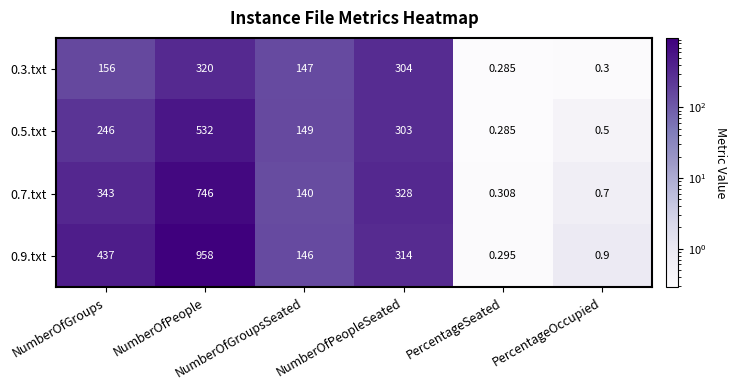

How many categories are shown in the chart?

6